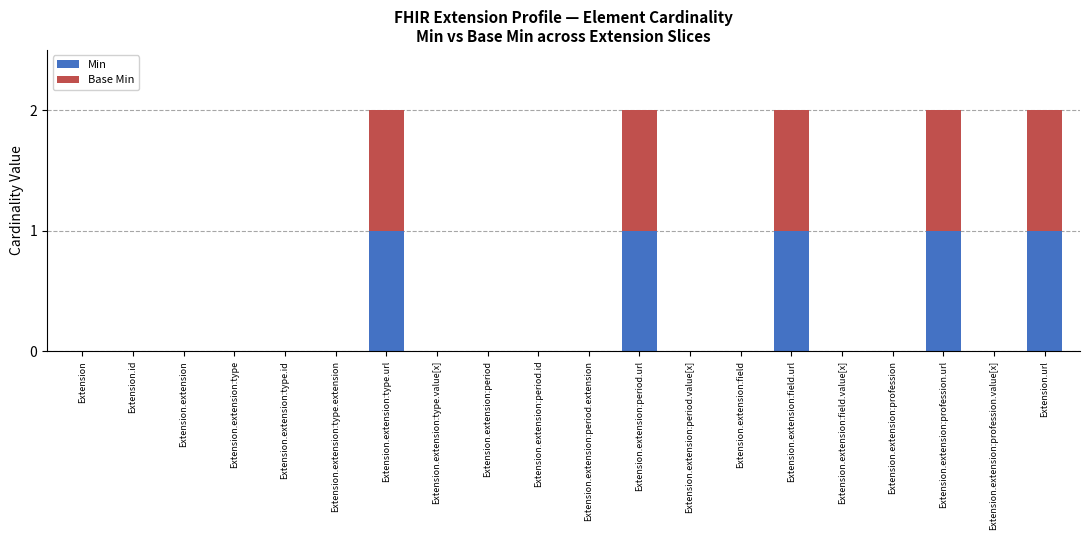

The value of Min at Extension.extension:period.url is 1. True or false?

True